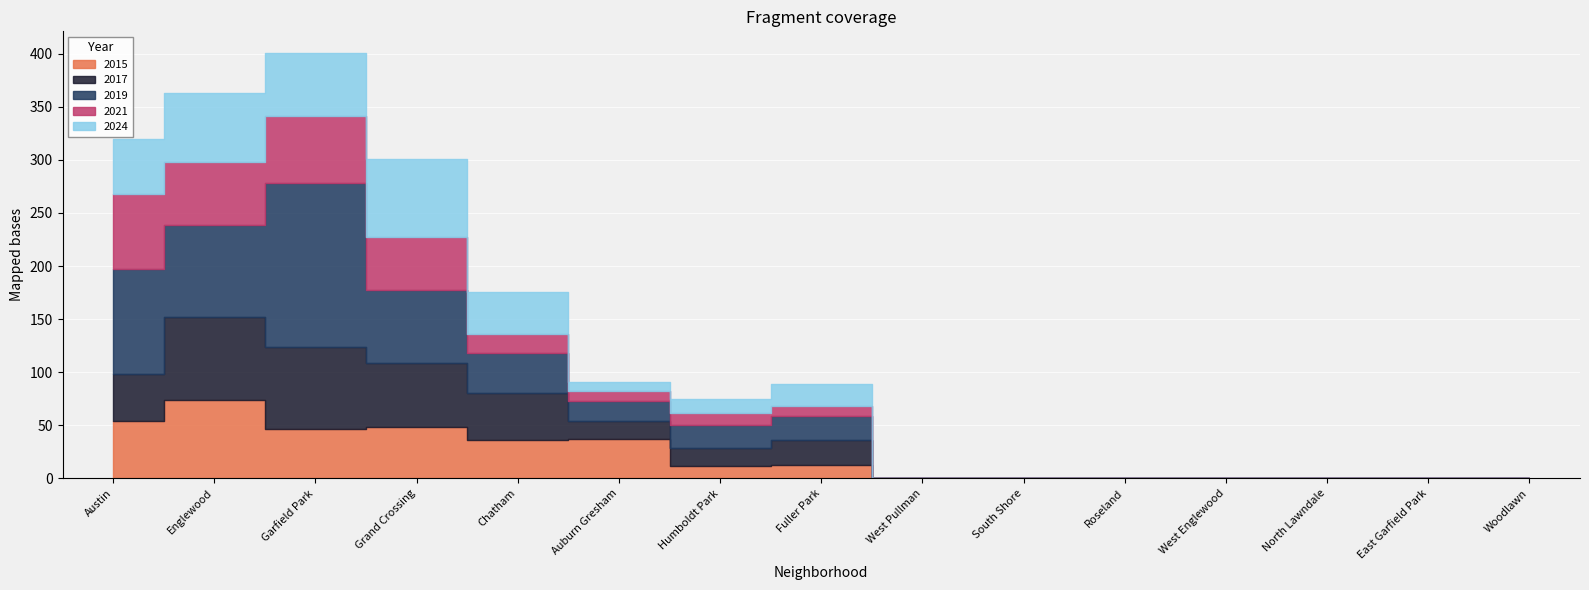

What are all the series names shown in the legend?

2015, 2017, 2019, 2021, 2024